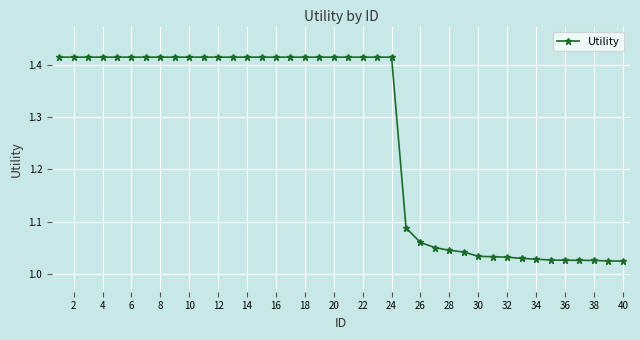

How many series are shown in this chart?

1